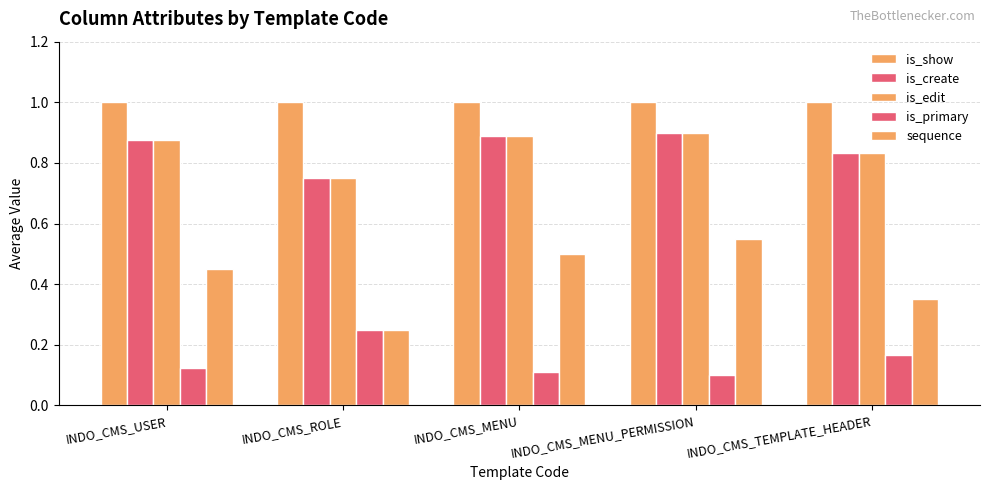

The value of is_primary at INDO_CMS_ROLE is 0.1. True or false?

False